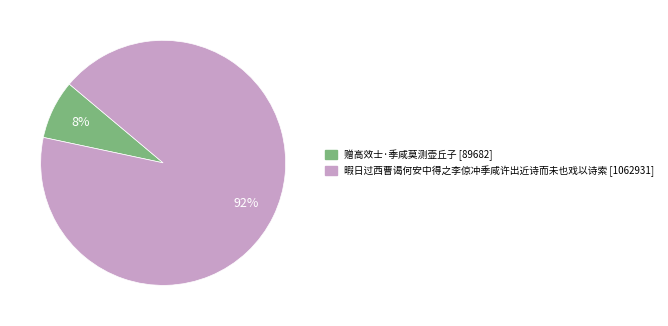

What is the largest slice in the pie chart?

暇日过西曹谒何安中得之李倞冲季咸许出近诗而未也戏以诗索